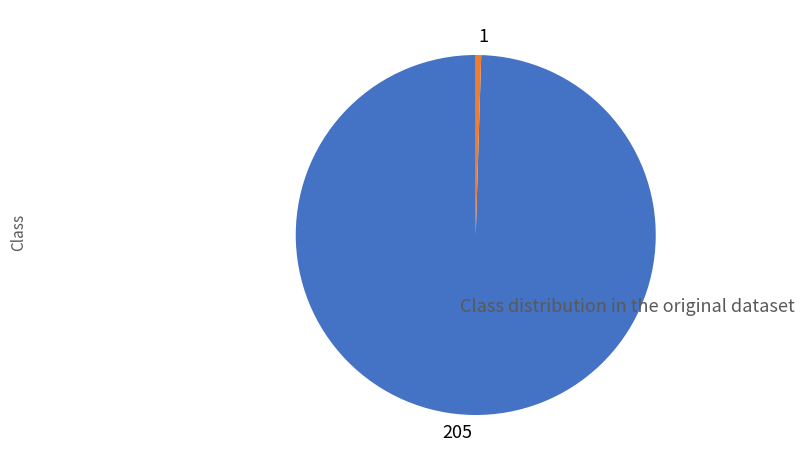

Does 205 account for over 50% of the chart?

Yes